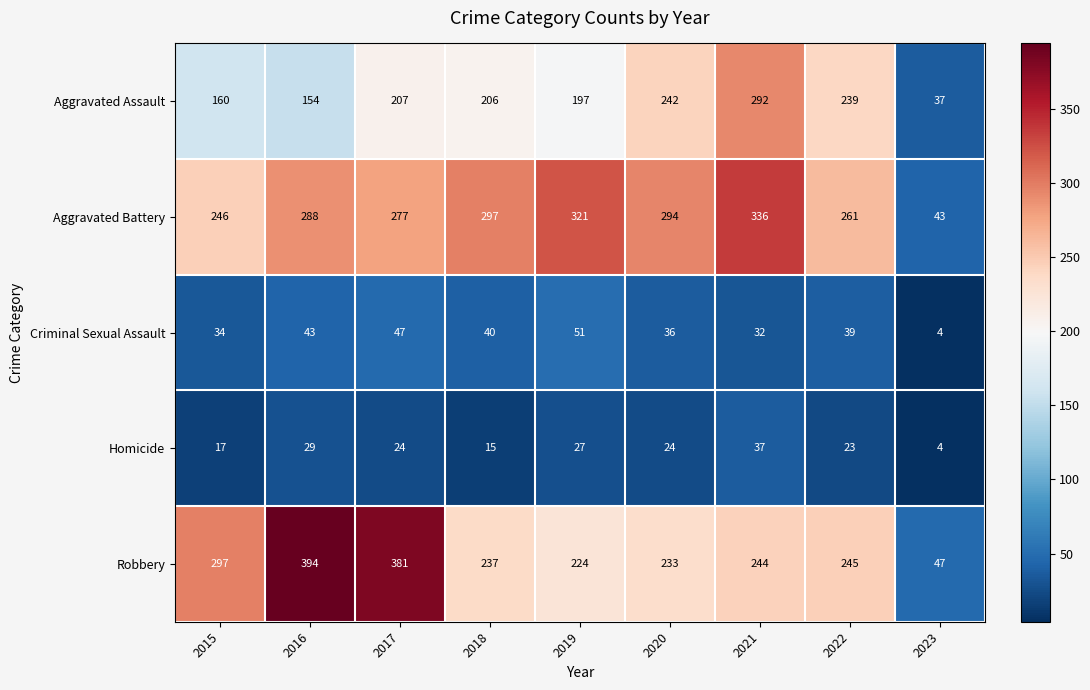

Where is Robbery nearest to the value 220?

2019